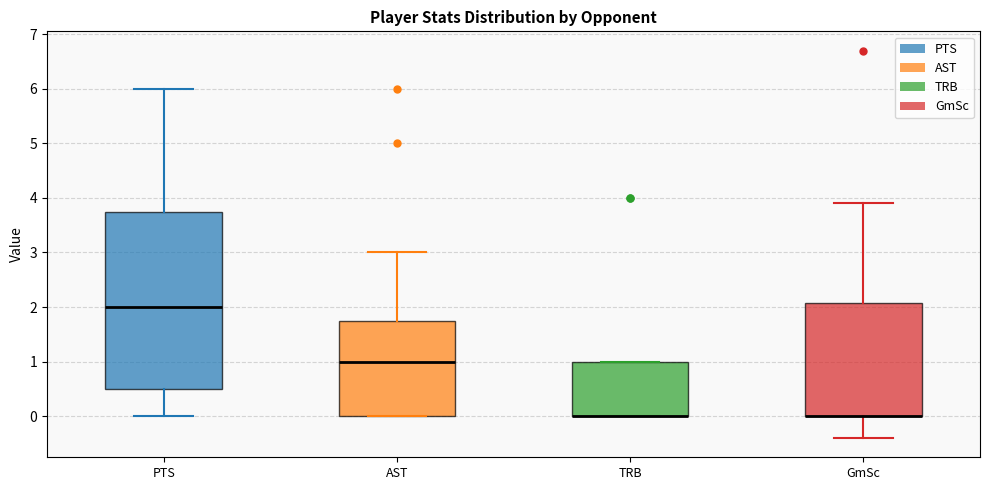

Reading left to right, read every box against the y-axis: the position of its median line, the range the box covers, and the ends of its whiskers. The values are not printed on the chart, so give them approximately, as read against the axis.

PTS: median 2.0, box 0.5 to 3.8, whiskers 0.0 to 6.0
AST: median 1.0, box 0.0 to 1.8, whiskers 0.0 to 3.0
TRB: median 0.0 (drawn on the box's lower edge), box 0.0 to 1.0, whiskers 0.0 to 1.0
GmSc: median 0.0 (drawn on the box's lower edge), box 0.0 to 2.1, whiskers -0.4 to 3.9